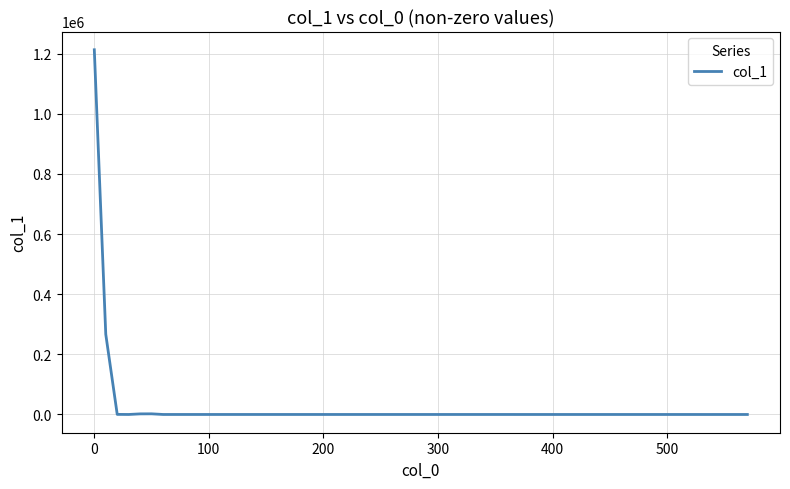

What is the difference between the maximum and minimum values?

1212707